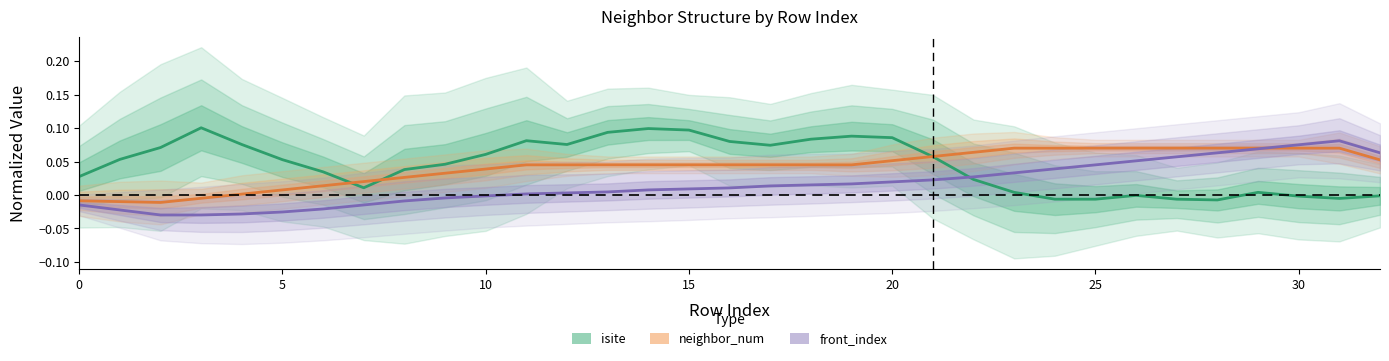

True or false: front_index has a value of 0.0 at 13.

True